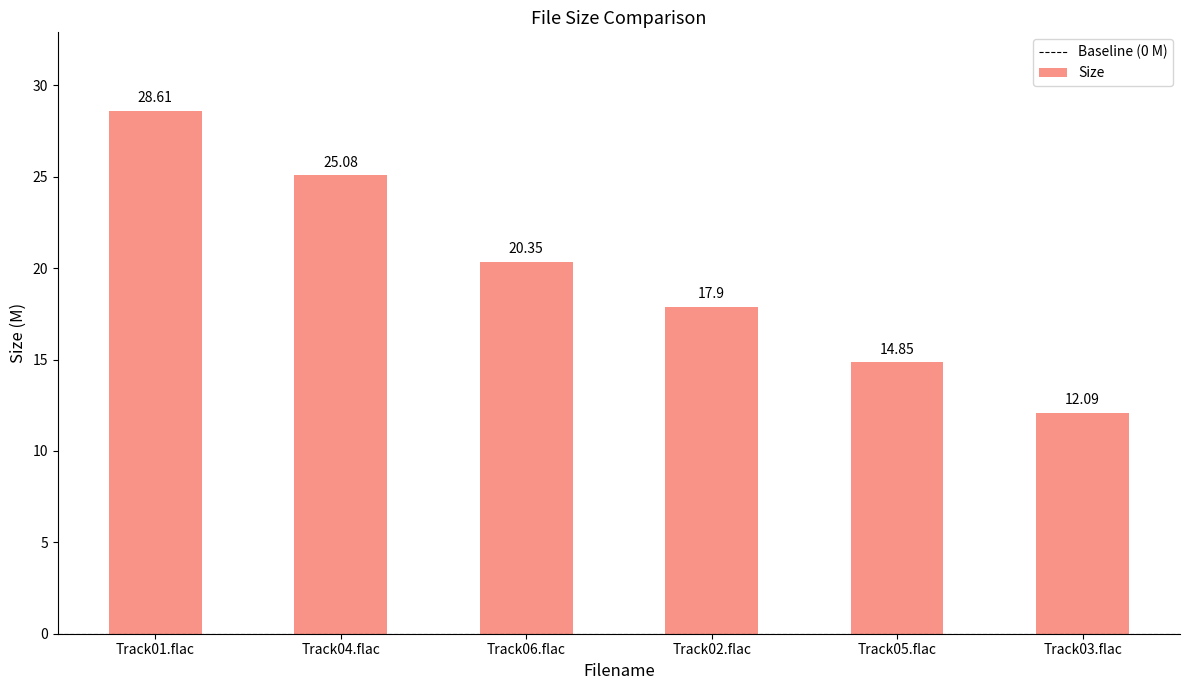

What is the label of the 1st bar from the right?

Track03.flac